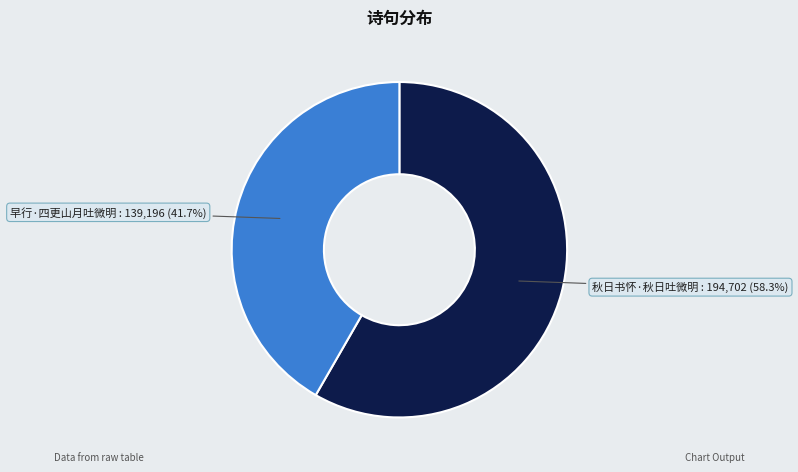

What is the ratio of the value at 秋日书怀·秋日吐微明 to the value at 早行·四更山月吐微明?

1.4